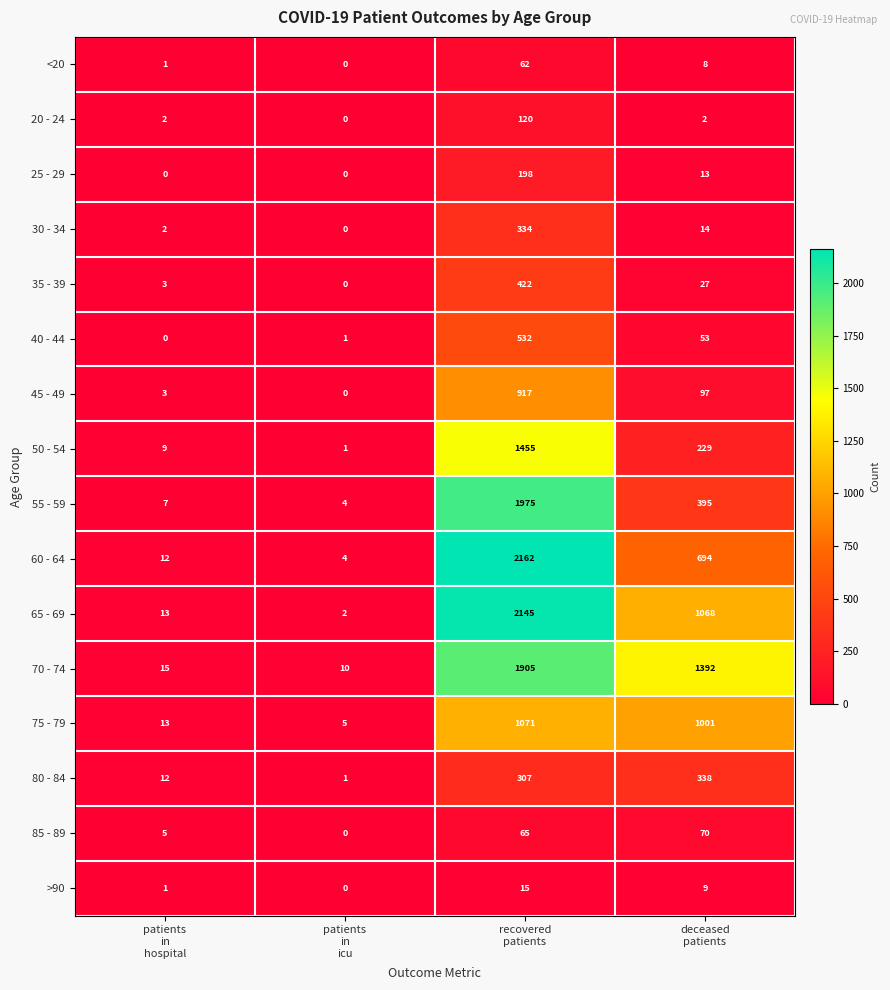

Which series has the widest spread of values?

60 - 64